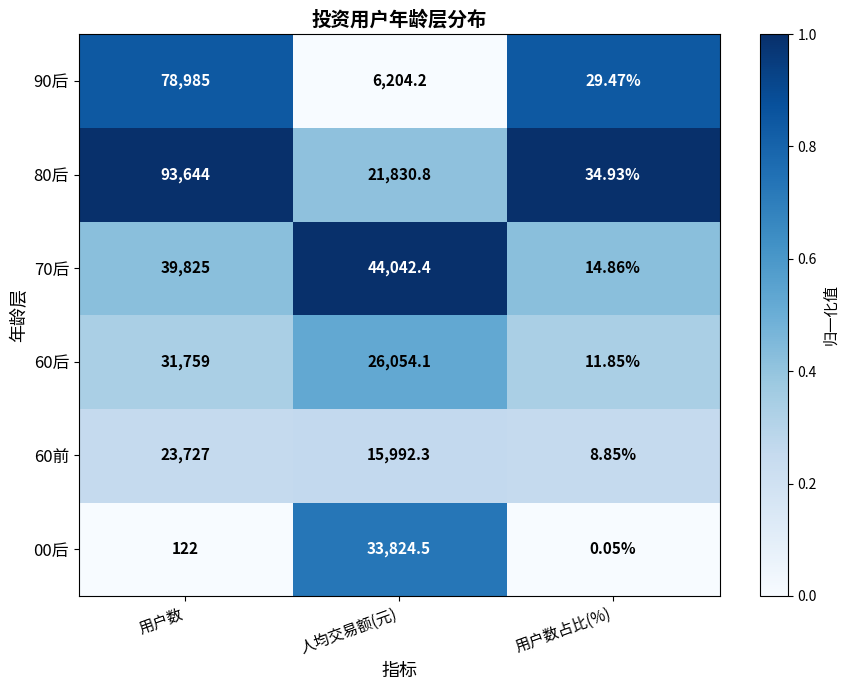

At which category is the sum across all series the highest?

用户数